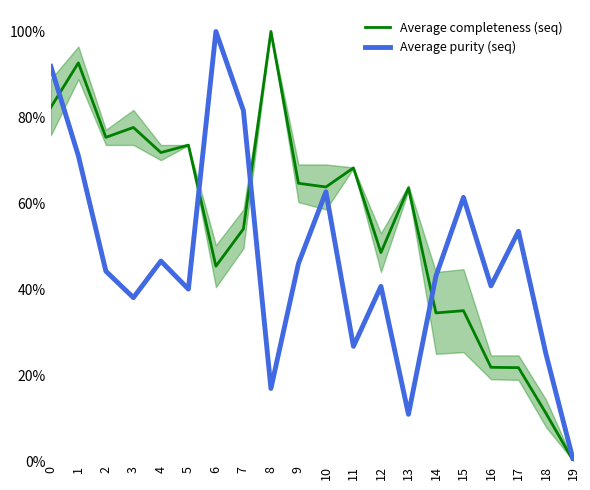

Does the chart have visible grid lines?

No